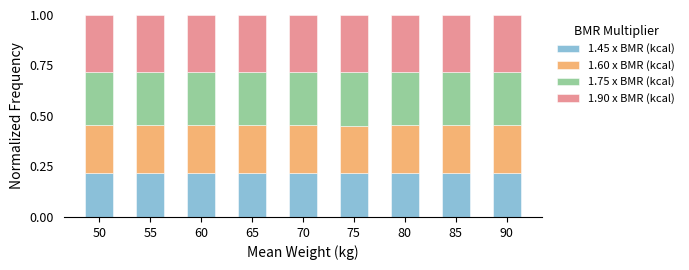

What is the total value across all series at 60?

1.0